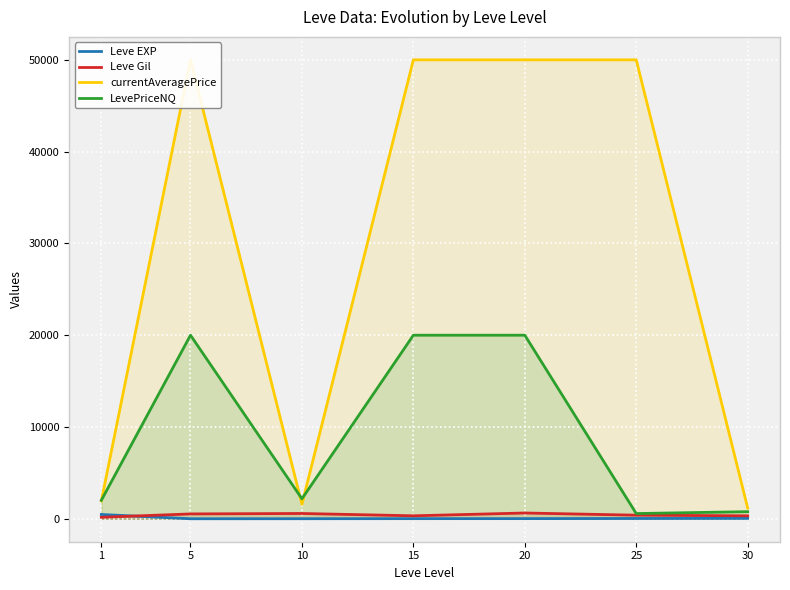

Between 25 and 30, which series saw the biggest shift?

currentAveragePrice